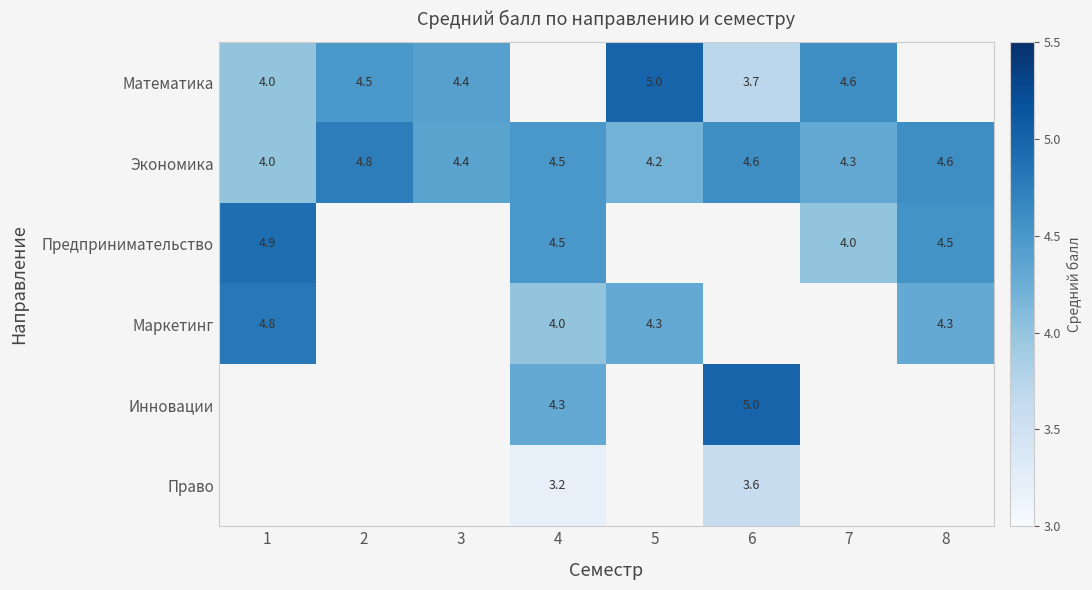

What is the difference between the Предпринимательство values at 7 and 4?

0.5